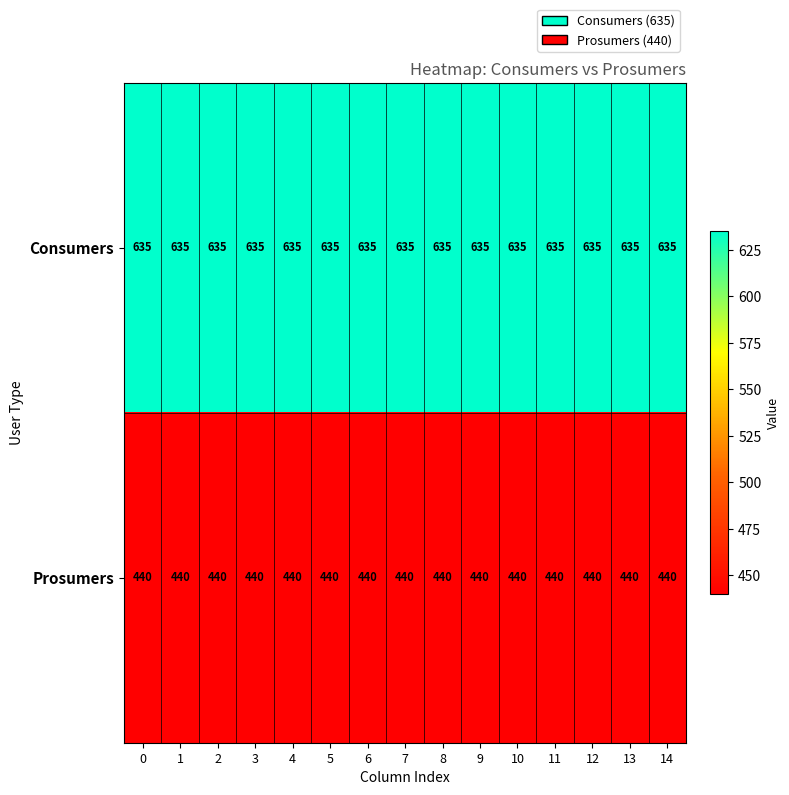

How many distinct data groups are displayed?

2